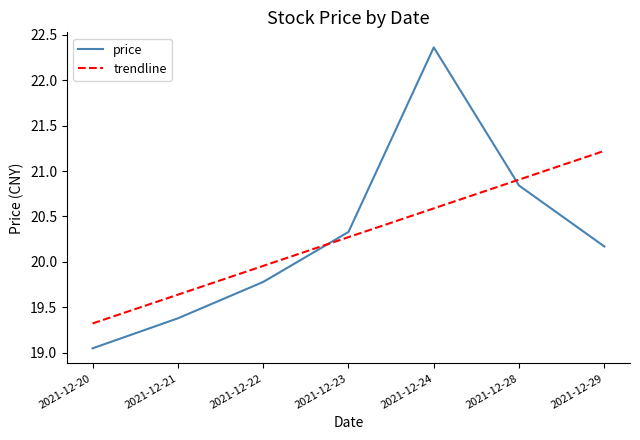

What are all the series names shown in the legend?

price, trendline